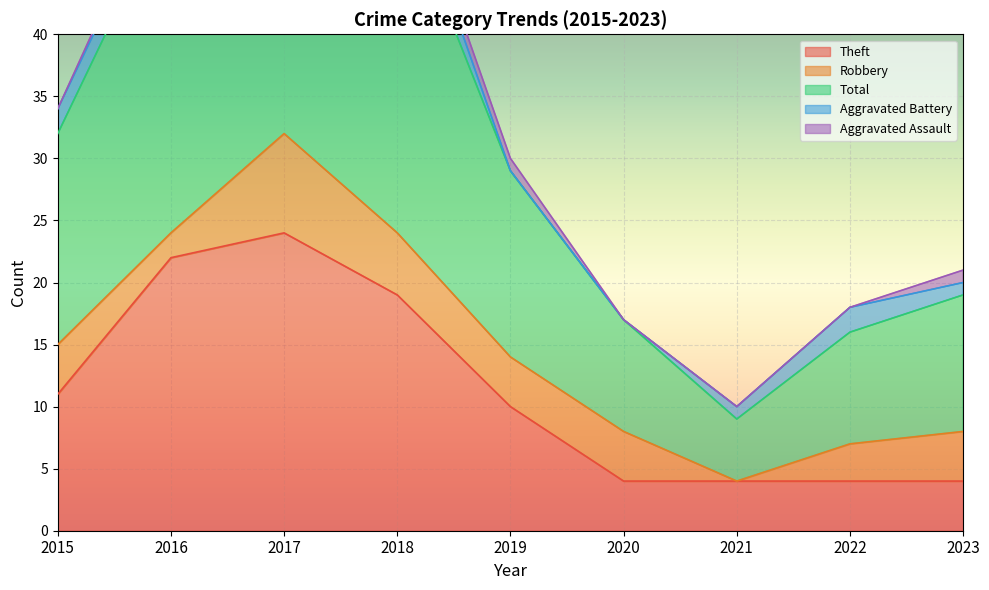

How many interior local valleys does the Robbery series have?

2